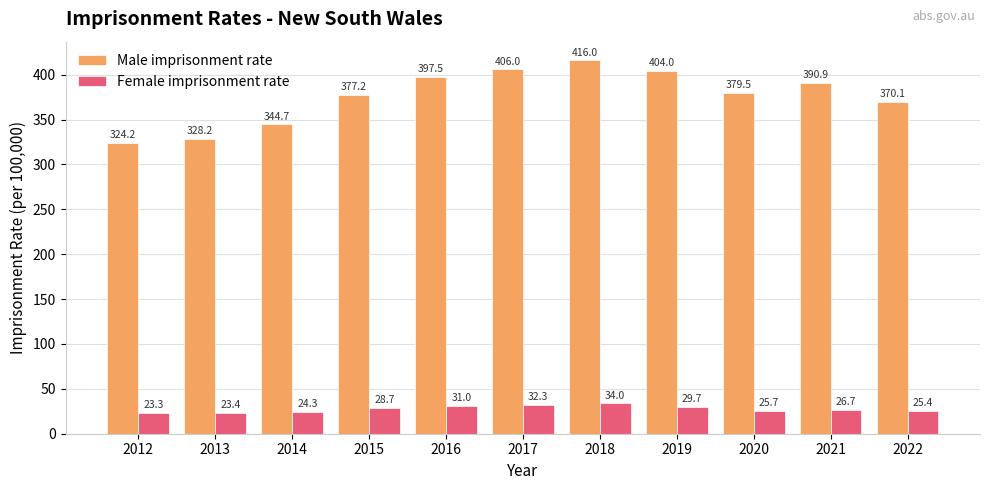

Which series has the largest range (max minus min)?

Male imprisonment rate